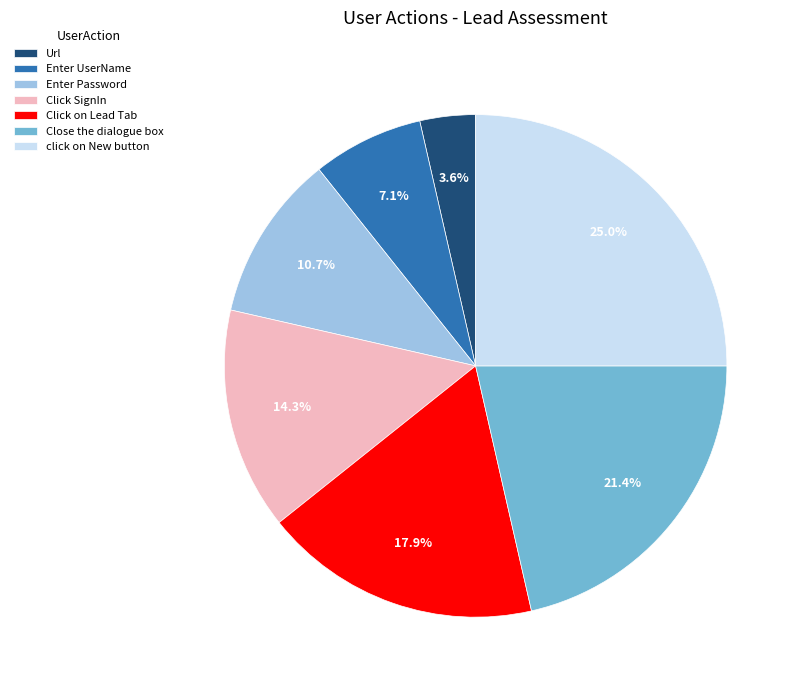

Which category has the smallest portion of the pie?

Url